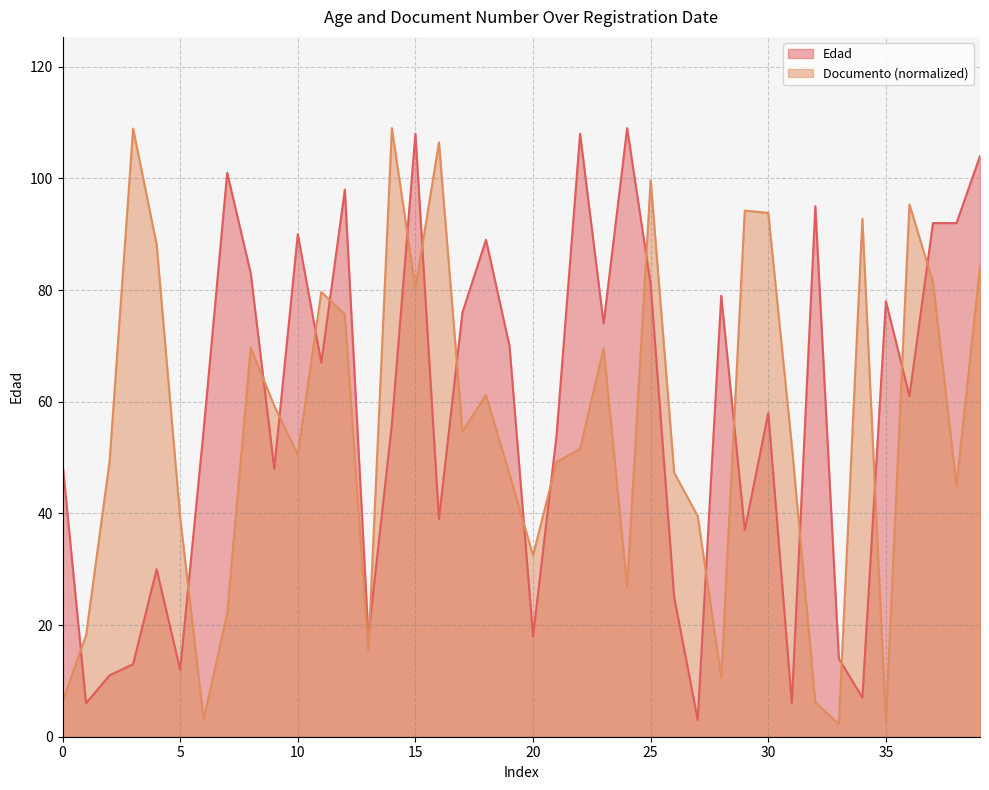

Which series ends up on top after the final intersection of Documento (normalized) and Edad?

Edad